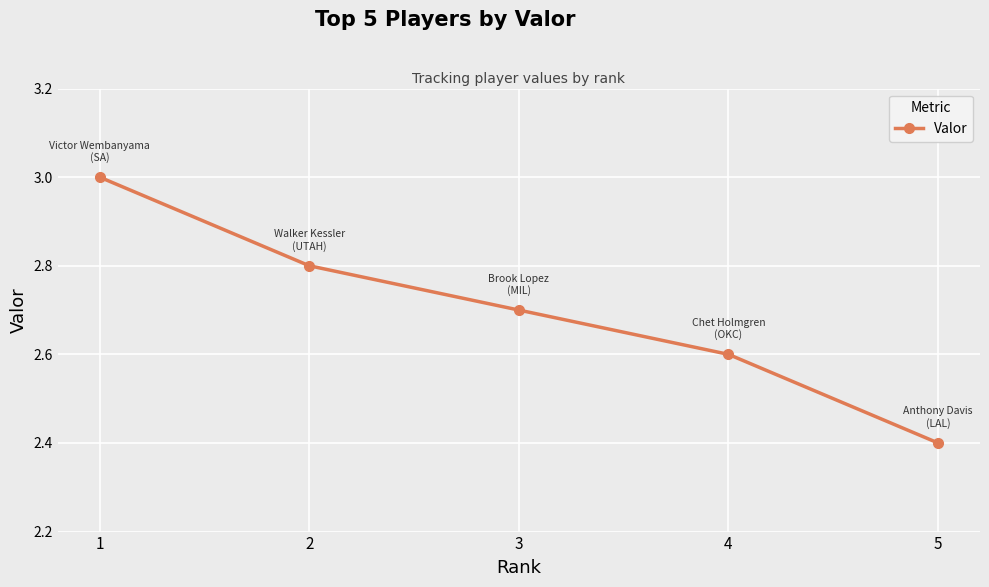

True or false: the data shows 2.4 at 5.

True